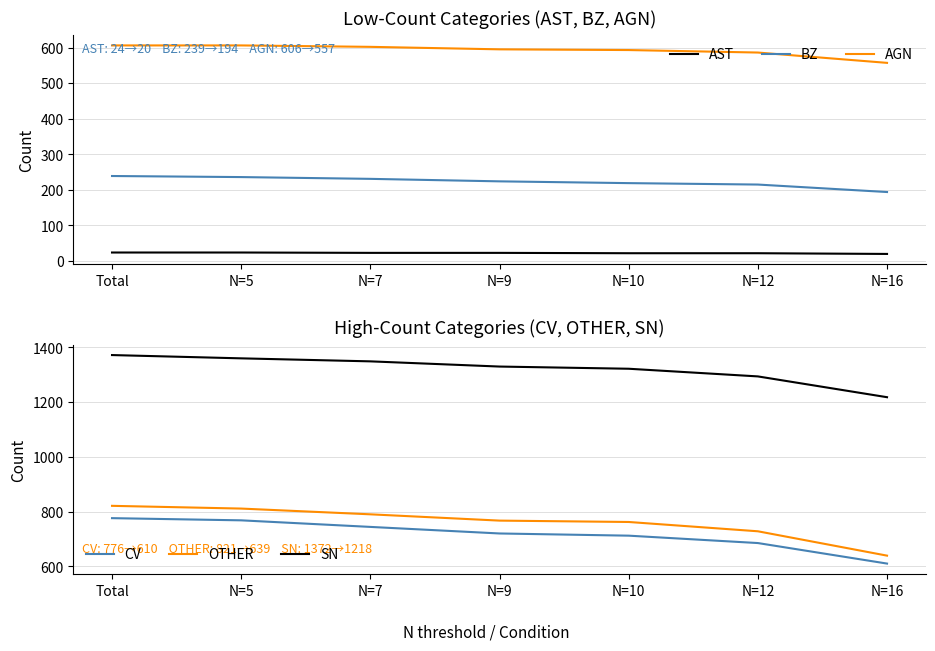

Rank the categories by BZ value from lowest to highest.

N=16, N=12, N=10, N=9, N=7, N=5, Total